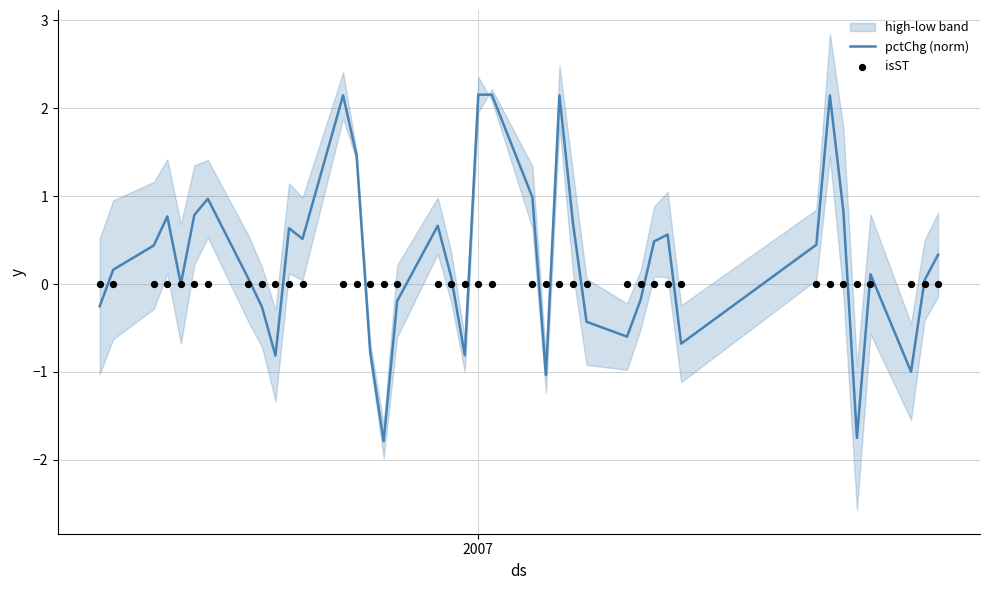

At how many categories does at least one series exceed 1?

6